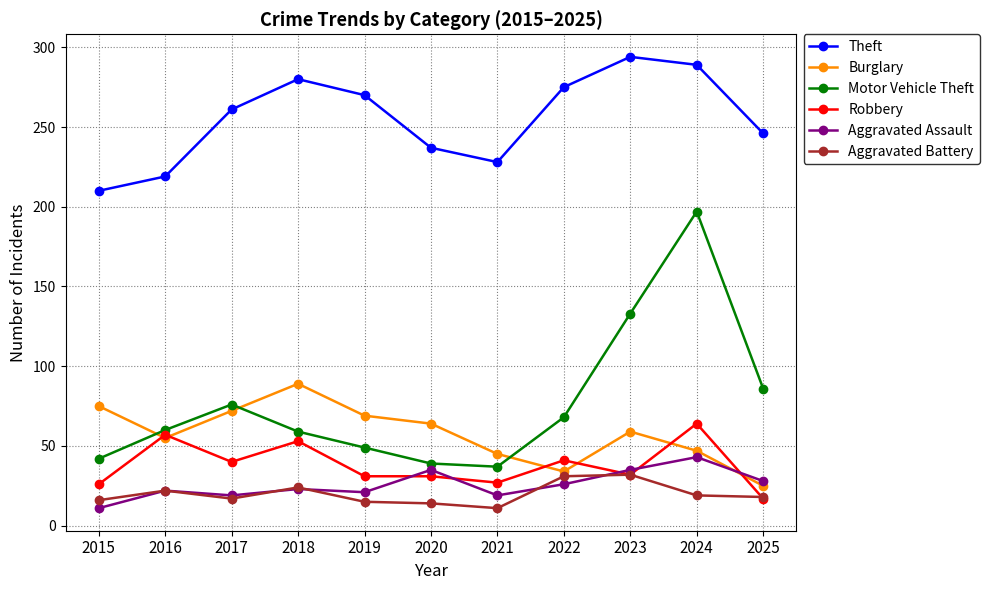

Which series has the largest range (max minus min)?

Motor Vehicle Theft